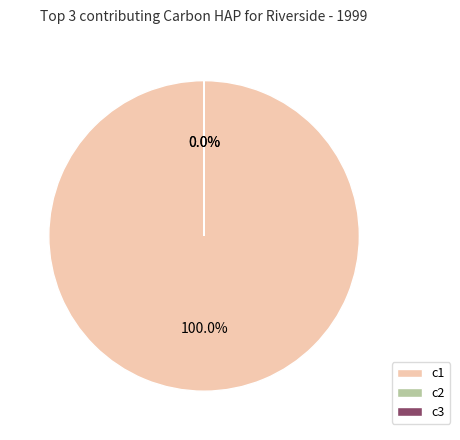

To the nearest percent, what is the combined percentage of c3 and c1?

100%